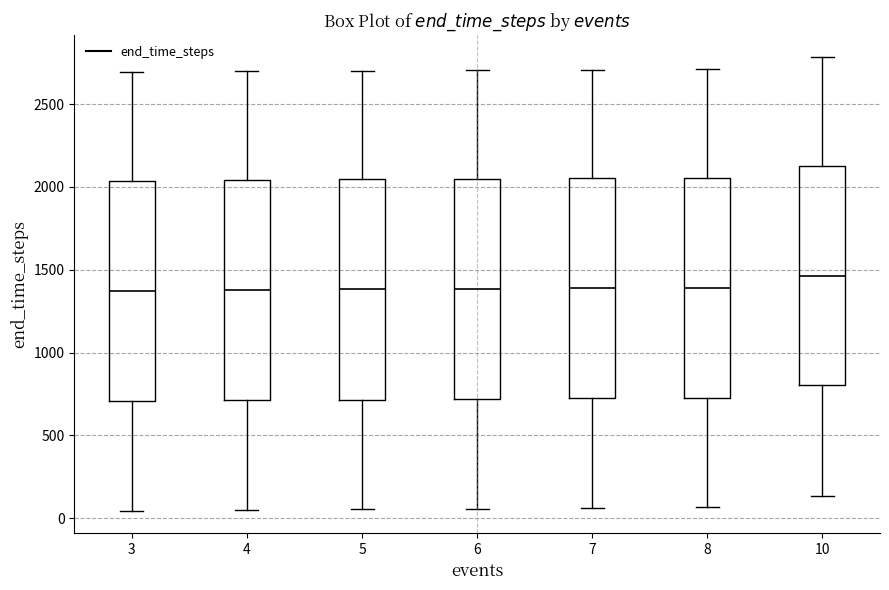

Reading left to right, transcribe this box plot: for each box, give where its median line is, the range the box spans, and where its two whiskers end, as read against the y-axis. The values are not printed on the chart, so give them approximately, as read against the axis.

3: median 1350, box 700 to 2050, whiskers 50 to 2700
4: median 1400, box 700 to 2050, whiskers 50 to 2700
5: median 1400, box 700 to 2050, whiskers 50 to 2700
6: median 1400, box 700 to 2050, whiskers 50 to 2700
7: median 1400, box 700 to 2050, whiskers 50 to 2700
8: median 1400, box 750 to 2050, whiskers 50 to 2700
10: median 1450, box 800 to 2150, whiskers 150 to 2800